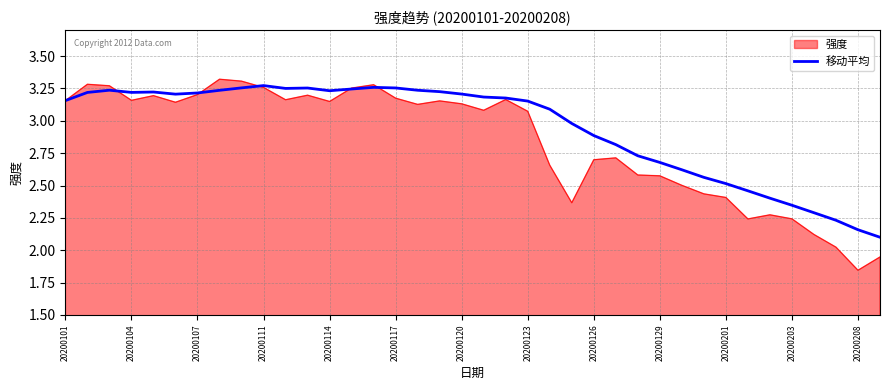

How many lines are shown in the chart?

2